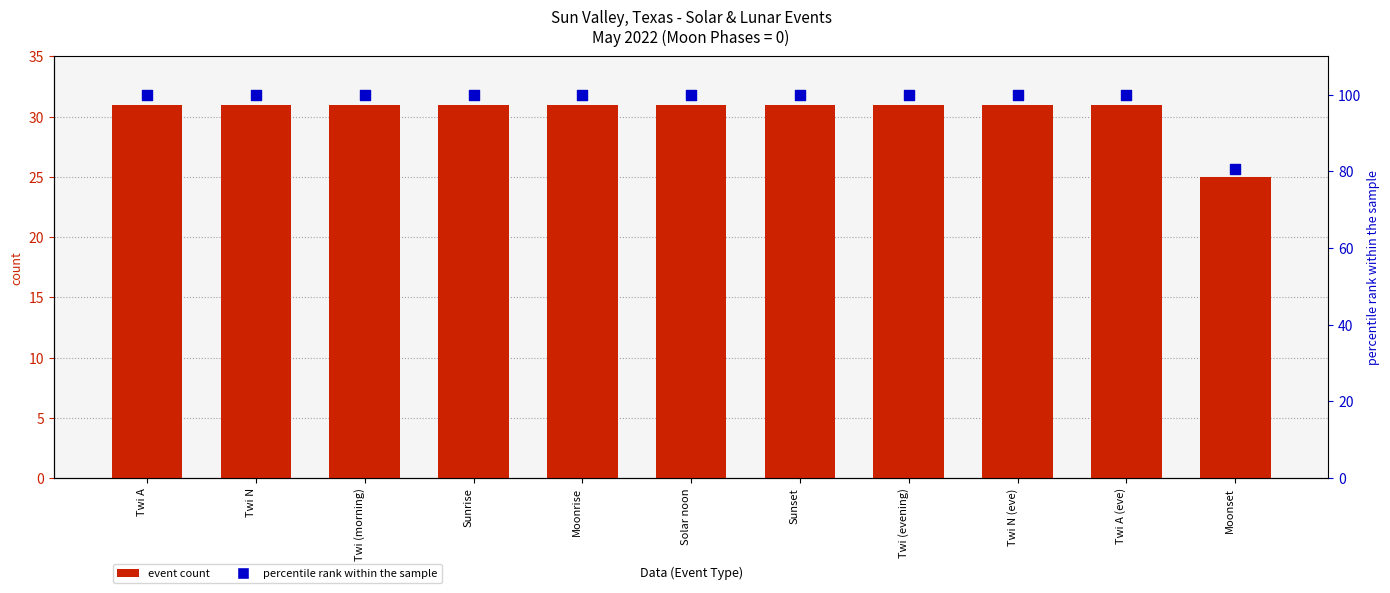

Is the value of Event Count at Moonrise greater than the value of Percentile Rank at Sunrise?

No